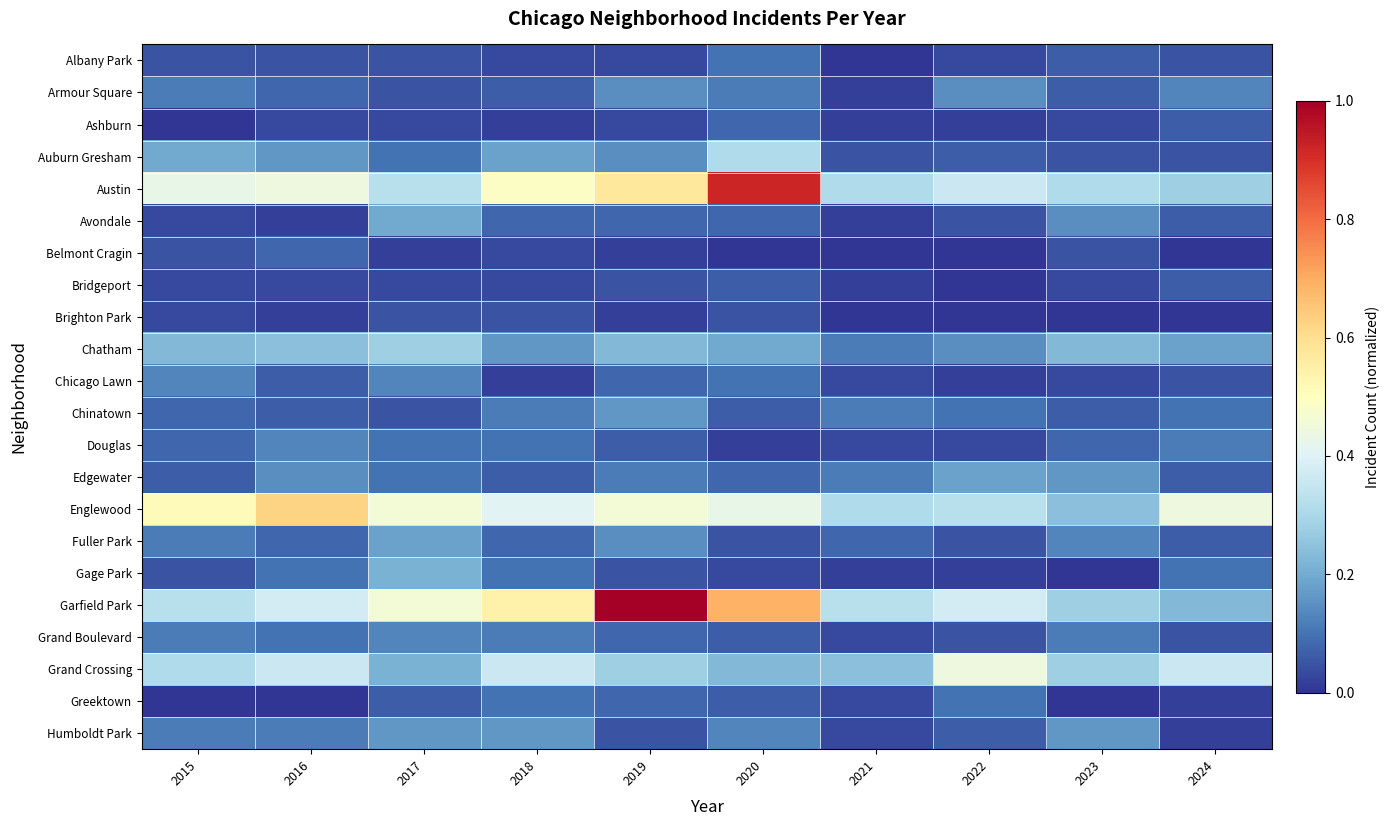

List the series in order of their peak value, highest first.

Garfield Park, Austin, Englewood, Grand Crossing, Auburn Gresham, Chatham, Gage Park, Avondale, Edgewater, Fuller Park, Chinatown, Humboldt Park, Armour Square, Chicago Lawn, Douglas, Grand Boulevard, Albany Park, Greektown, Ashburn, Belmont Cragin, Bridgeport, Brighton Park